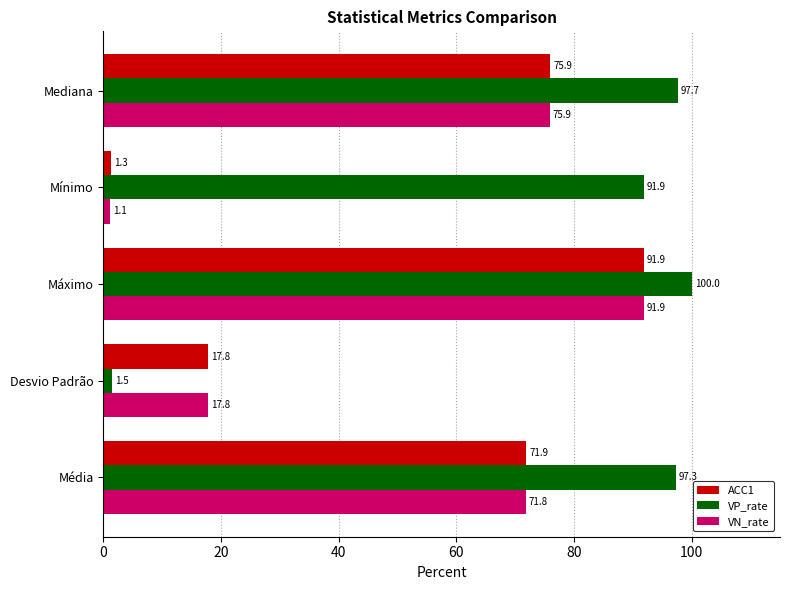

Which category has the lowest value in the ACC1 series?

Mínimo